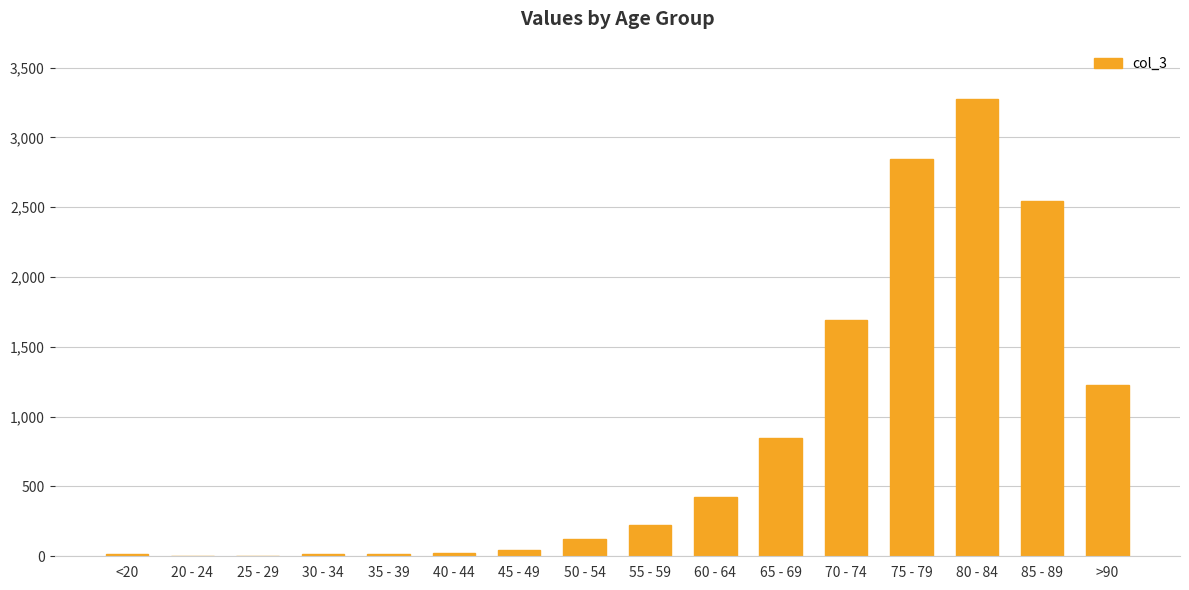

What is the sum of all values?

13343